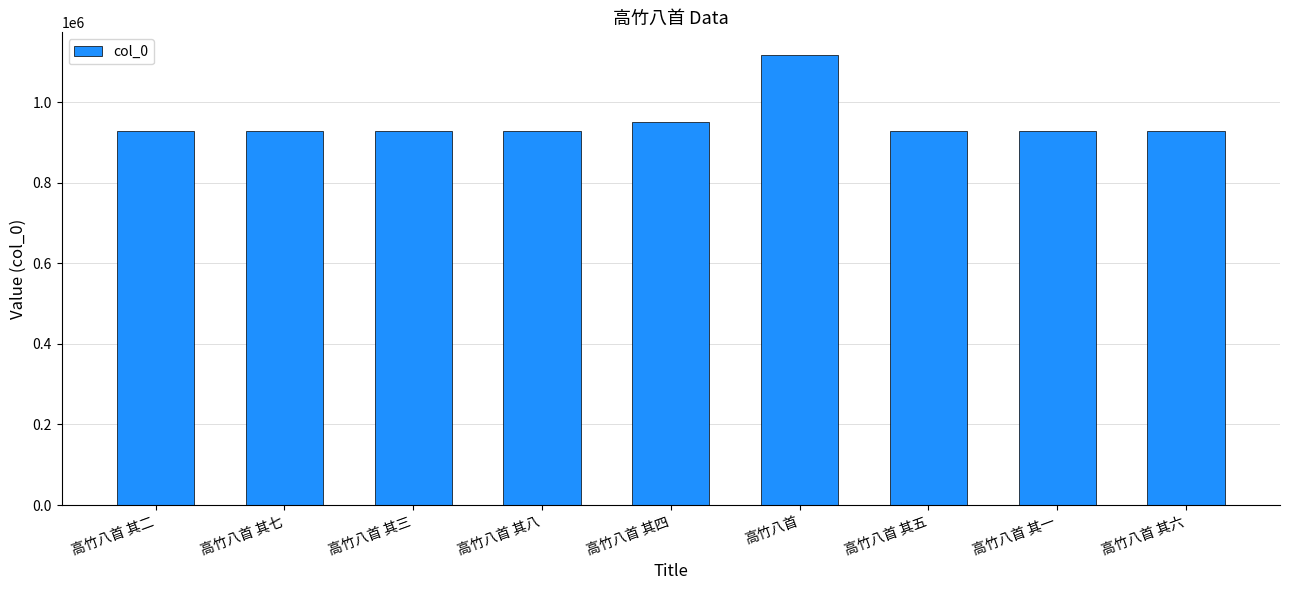

What is the value of the 9th bar from the left?

927780